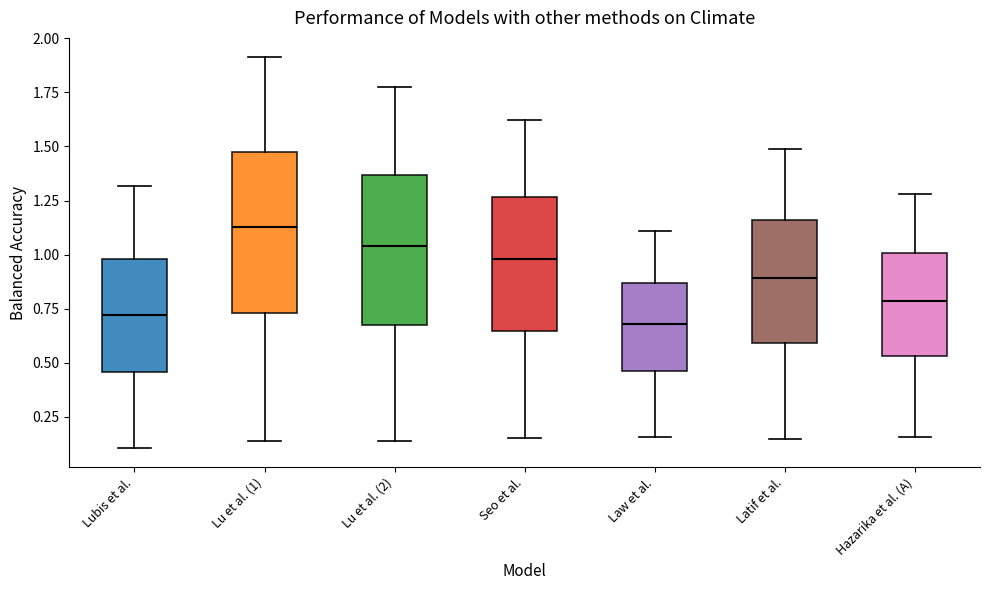

Which box has the highest median line?

Lu et al. (1)